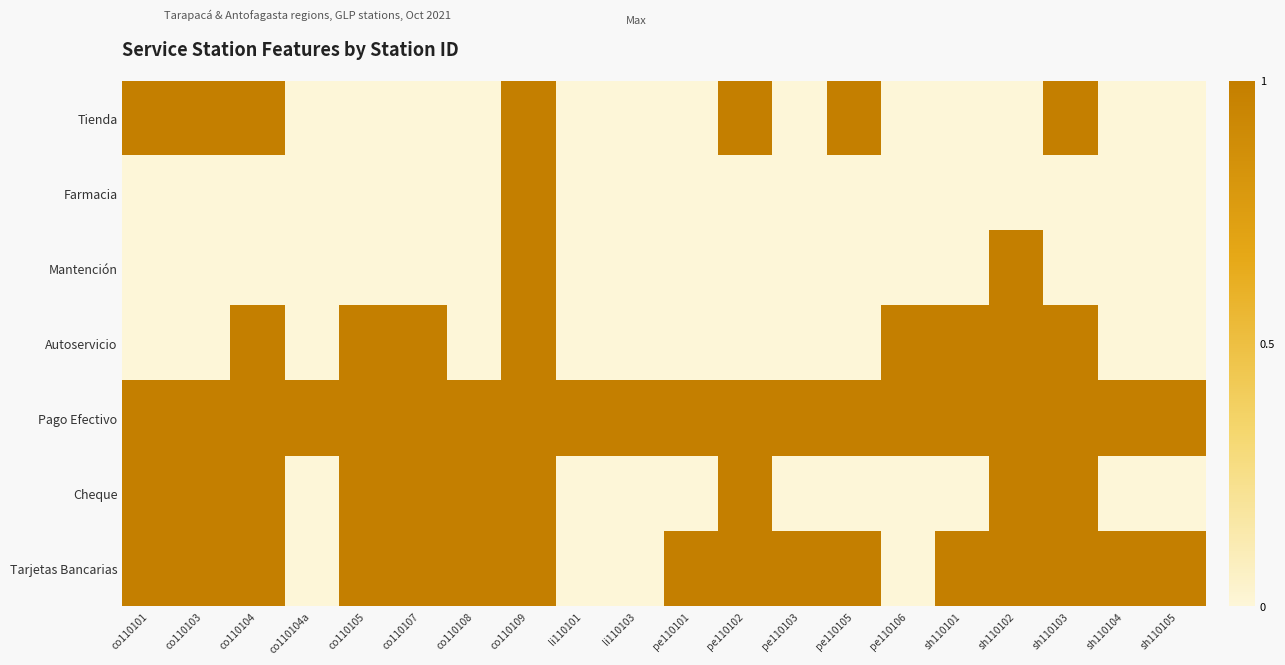

At how many categories does at least one series exceed 0?

20